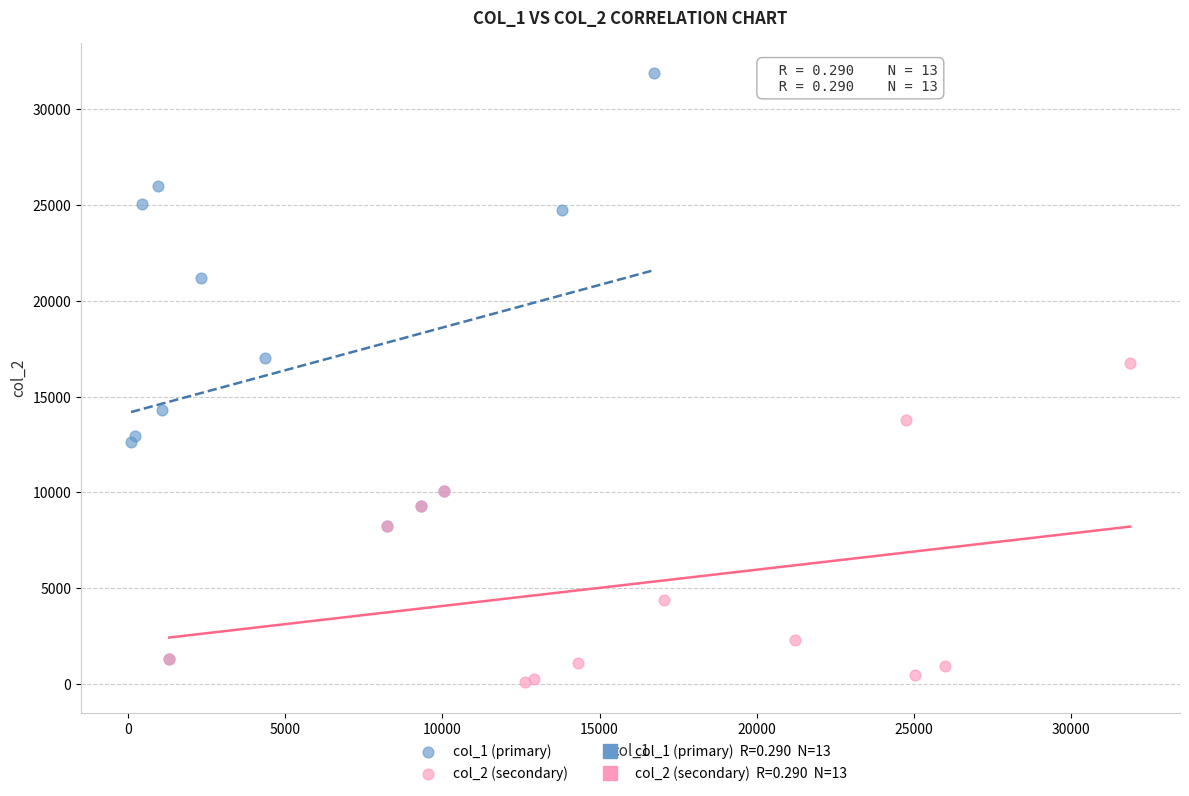

Which series contains the lowest Y value?

col_2 (secondary)